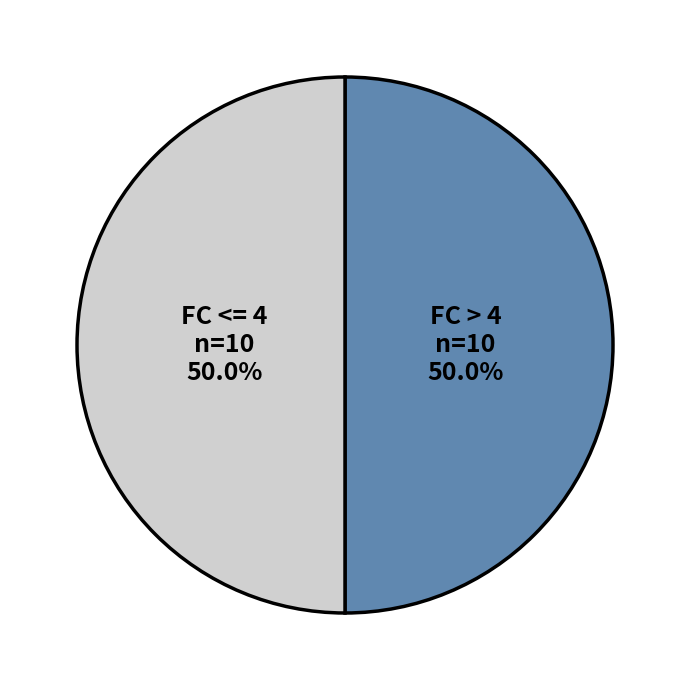

How much of the chart is everything except FC <= 4?

50.0%